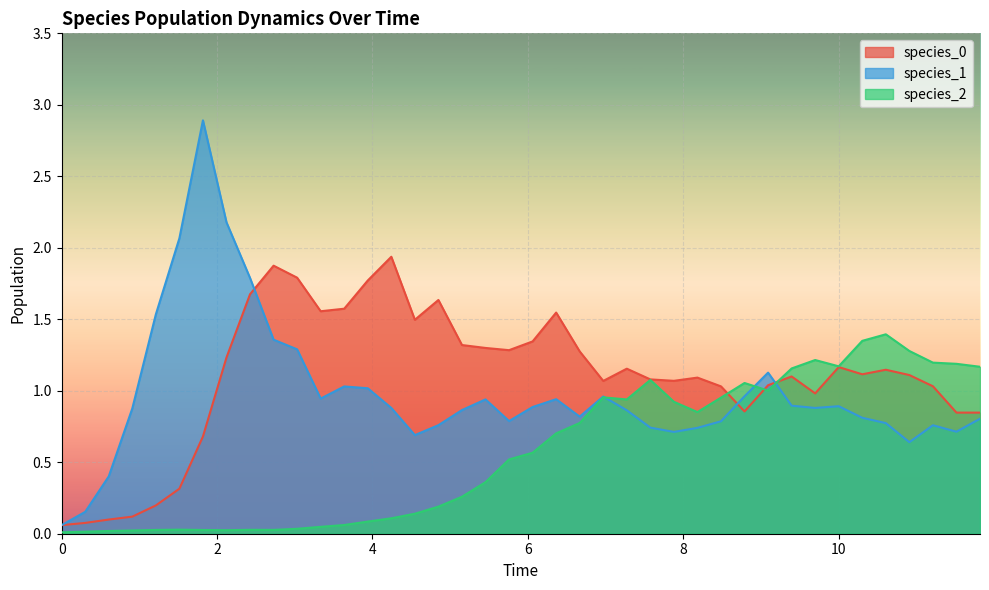

Which series has the largest range (max minus min)?

species_1